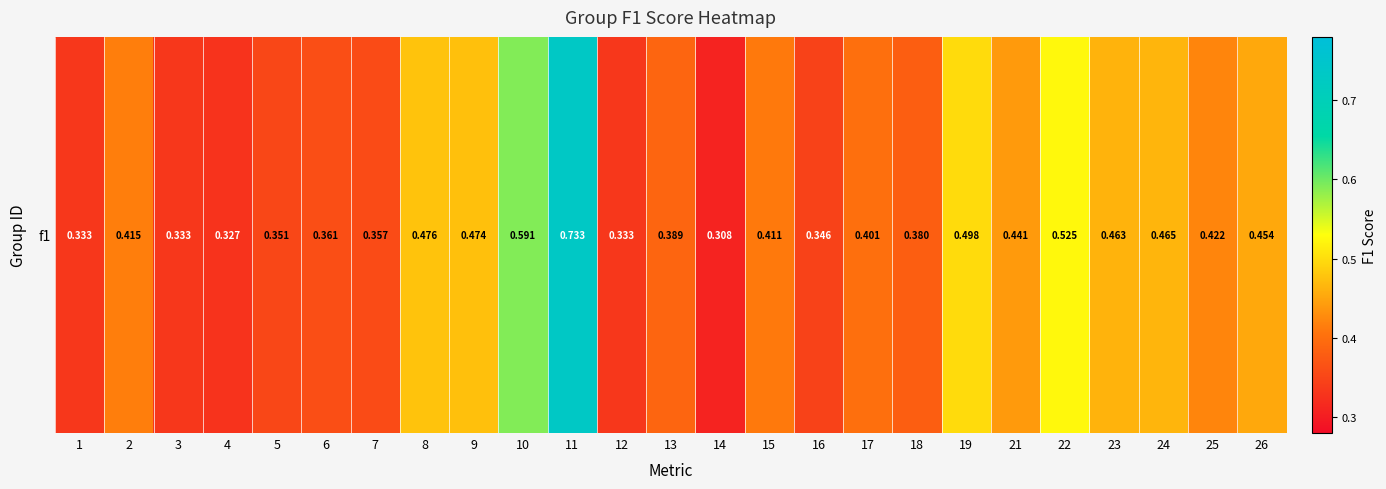

Reading left to right, extract all data points from this chart.

1=0.3	2=0.4	3=0.3	4=0.3	5=0.4	6=0.4	7=0.4	8=0.5	9=0.5	10=0.6	11=0.7	12=0.3	13=0.4	14=0.3	15=0.4	16=0.3	17=0.4	18=0.4	19=0.5	21=0.4	22=0.5	23=0.5	24=0.5	25=0.4	26=0.5